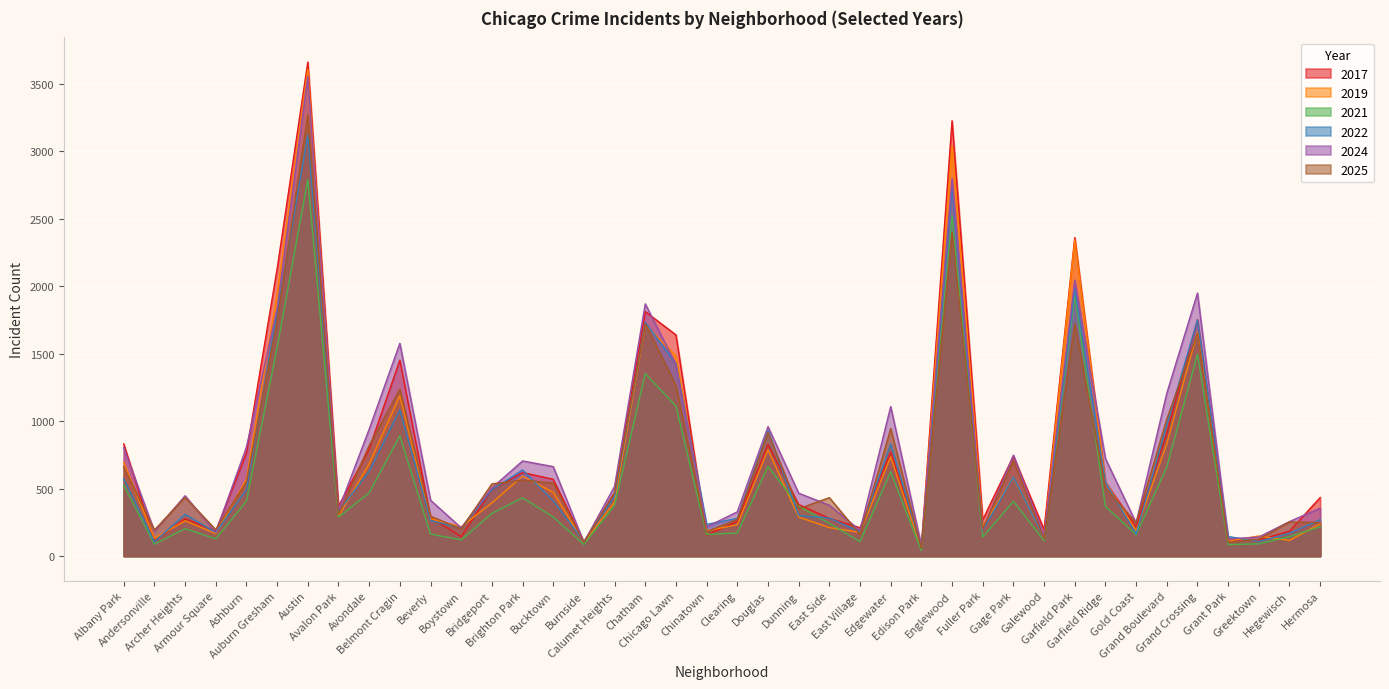

After their last crossing, which series has the higher values: 2025 or 2022?

2022